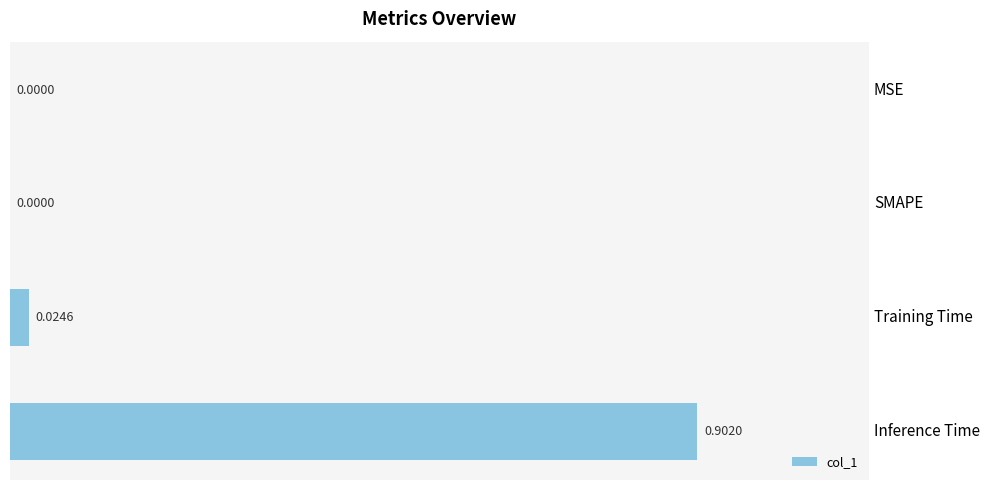

What is the sum of all values?

0.9